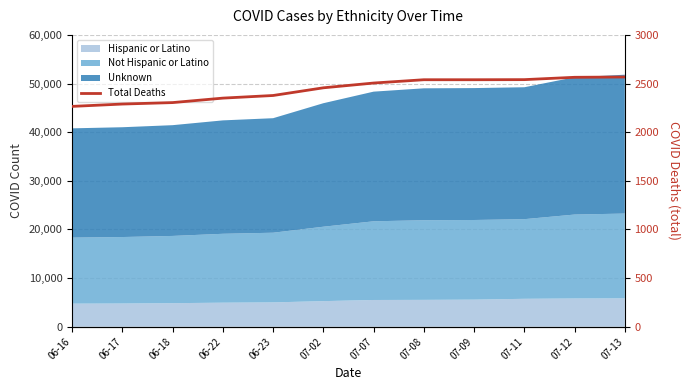

Reading right to left, extract all data points from this chart.

07-13=2567	07-12=2564	07-11=2540	07-09=2539	07-08=2539	07-07=2505	07-02=2456	06-23=2377	06-22=2350	06-18=2304	06-17=2289	06-16=2265